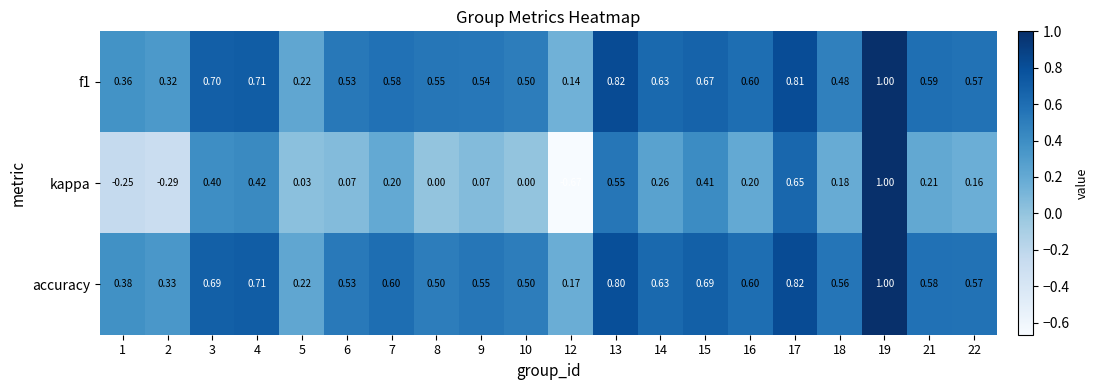

At which category is the sum across all series the highest?

19